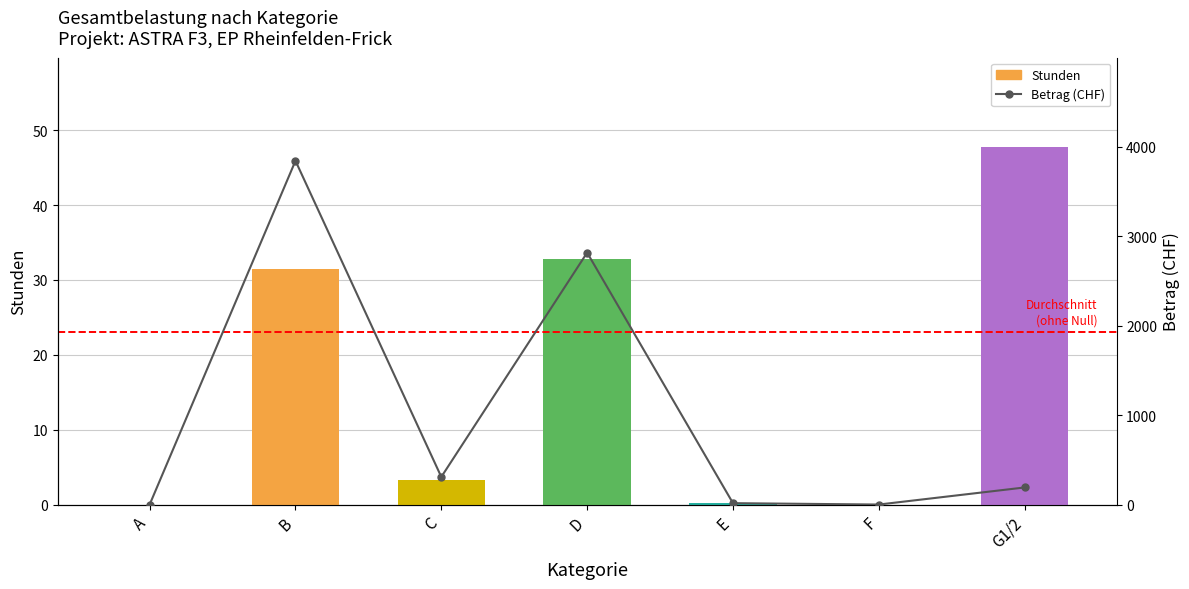

What is the difference between the maximum and minimum values in the Betrag (CHF) series?

3843.0